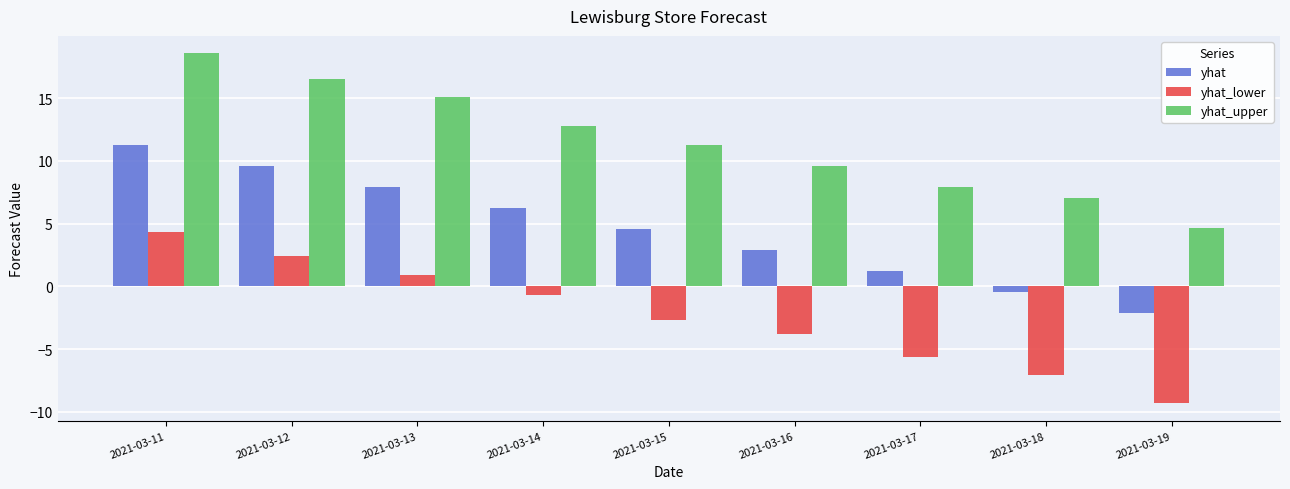

At how many categories does at least one series exceed 0?

9